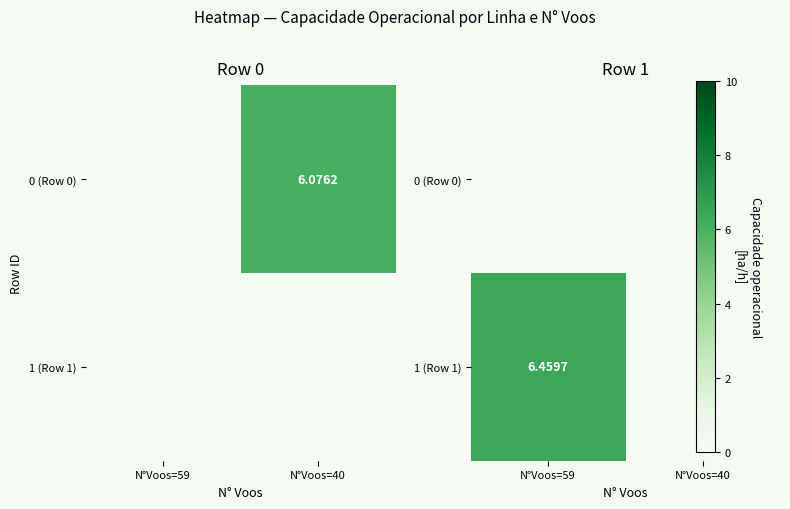

Is it true that 1 (Row 1) equals 6.5 at N°Voos=59?

True